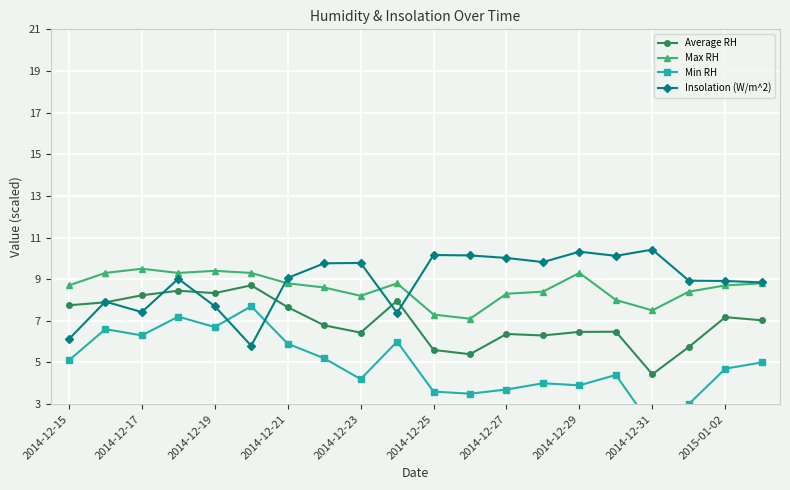

What is the average value of the Average RH series?

7.0